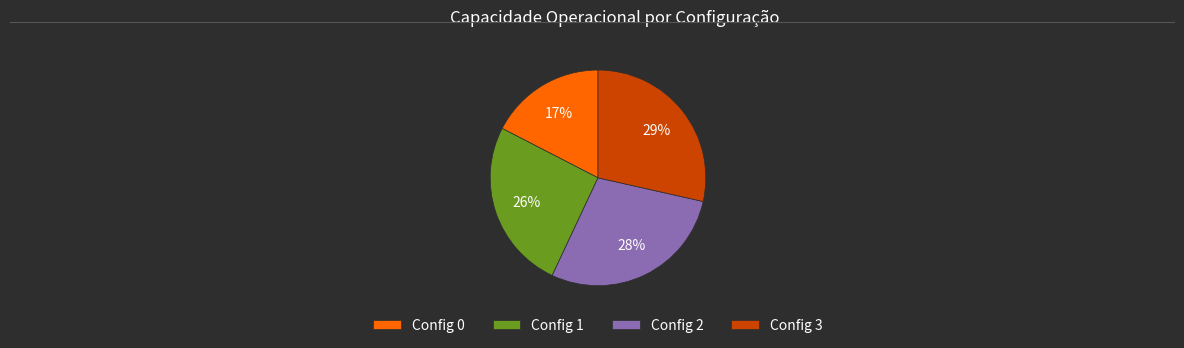

To the nearest percent, what is the average slice percentage?

25%